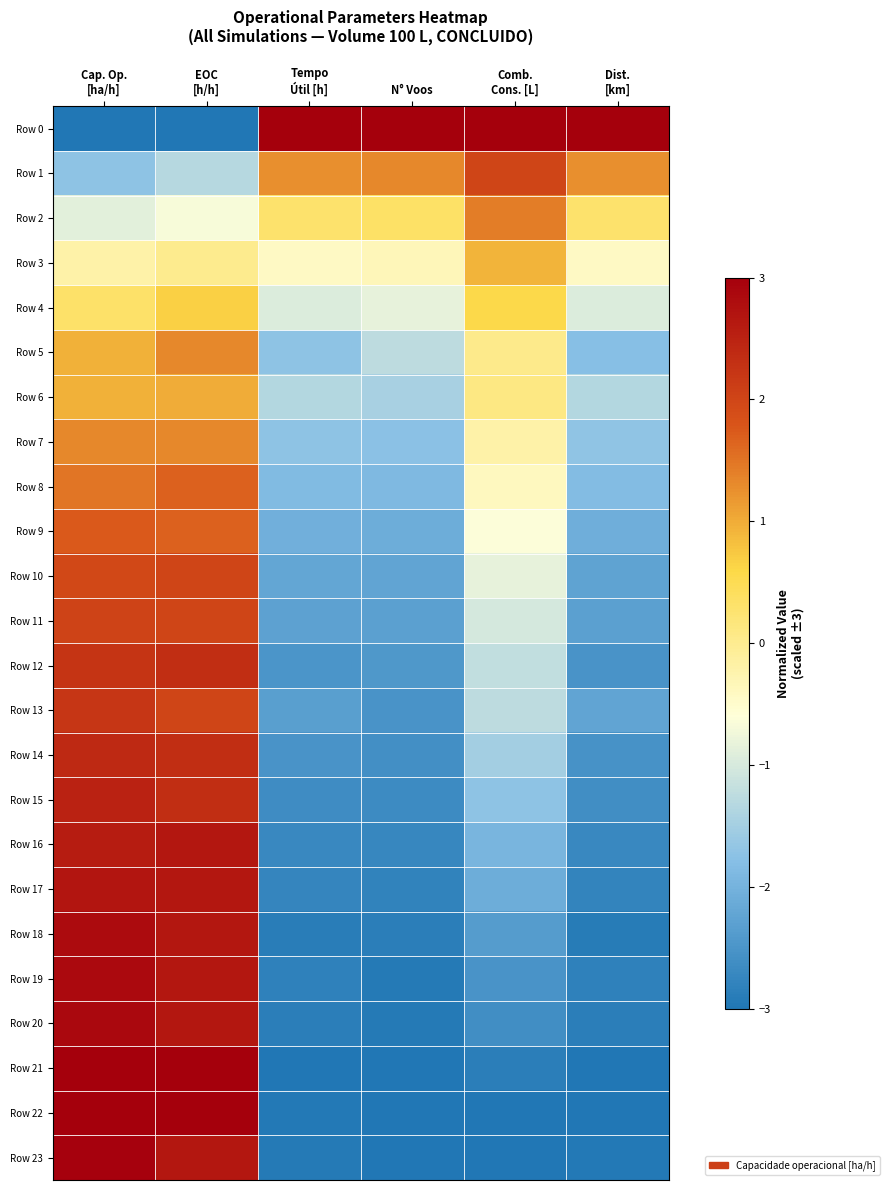

Reading left to right, extract all data points from this chart.

Row 0: Cap. Op.
[ha/h]=-3.0	EOC
[h/h]=-3.0	Tempo
Útil [h]=3.0	N° Voos=3.0	Comb.
Cons. [L]=3.0	Dist.
[km]=3.0
Row 1: Cap. Op.
[ha/h]=-1.7	EOC
[h/h]=-1.3	Tempo
Útil [h]=1.2	N° Voos=1.3	Comb.
Cons. [L]=2.0	Dist.
[km]=1.2
Row 2: Cap. Op.
[ha/h]=-0.9	EOC
[h/h]=-0.7	Tempo
Útil [h]=0.3	N° Voos=0.3	Comb.
Cons. [L]=1.4	Dist.
[km]=0.3
Row 3: Cap. Op.
[ha/h]=-0.2	EOC
[h/h]=0.0	Tempo
Útil [h]=-0.4	N° Voos=-0.3	Comb.
Cons. [L]=0.9	Dist.
[km]=-0.4
Row 4: Cap. Op.
[ha/h]=0.3	EOC
[h/h]=0.7	Tempo
Útil [h]=-0.9	N° Voos=-0.8	Comb.
Cons. [L]=0.6	Dist.
[km]=-1.0
Row 5: Cap. Op.
[ha/h]=0.9	EOC
[h/h]=1.3	Tempo
Útil [h]=-1.7	N° Voos=-1.3	Comb.
Cons. [L]=0.0	Dist.
[km]=-1.8
Row 6: Cap. Op.
[ha/h]=1.0	EOC
[h/h]=1.0	Tempo
Útil [h]=-1.3	N° Voos=-1.5	Comb.
Cons. [L]=0.1	Dist.
[km]=-1.3
Row 7: Cap. Op.
[ha/h]=1.3	EOC
[h/h]=1.3	Tempo
Útil [h]=-1.7	N° Voos=-1.7	Comb.
Cons. [L]=-0.2	Dist.
[km]=-1.7
Row 8: Cap. Op.
[ha/h]=1.5	EOC
[h/h]=1.7	Tempo
Útil [h]=-1.9	N° Voos=-1.9	Comb.
Cons. [L]=-0.4	Dist.
[km]=-1.8
Row 9: Cap. Op.
[ha/h]=1.7	EOC
[h/h]=1.7	Tempo
Útil [h]=-2.1	N° Voos=-2.1	Comb.
Cons. [L]=-0.6	Dist.
[km]=-2.1
Row 10: Cap. Op.
[ha/h]=1.9	EOC
[h/h]=2.0	Tempo
Útil [h]=-2.2	N° Voos=-2.2	Comb.
Cons. [L]=-0.8	Dist.
[km]=-2.3
Row 11: Cap. Op.
[ha/h]=2.0	EOC
[h/h]=2.0	Tempo
Útil [h]=-2.3	N° Voos=-2.3	Comb.
Cons. [L]=-1.0	Dist.
[km]=-2.3
Row 12: Cap. Op.
[ha/h]=2.2	EOC
[h/h]=2.3	Tempo
Útil [h]=-2.5	N° Voos=-2.4	Comb.
Cons. [L]=-1.2	Dist.
[km]=-2.5
Row 13: Cap. Op.
[ha/h]=2.2	EOC
[h/h]=2.0	Tempo
Útil [h]=-2.3	N° Voos=-2.5	Comb.
Cons. [L]=-1.3	Dist.
[km]=-2.2
Row 14: Cap. Op.
[ha/h]=2.4	EOC
[h/h]=2.3	Tempo
Útil [h]=-2.5	N° Voos=-2.6	Comb.
Cons. [L]=-1.5	Dist.
[km]=-2.5
Row 15: Cap. Op.
[ha/h]=2.5	EOC
[h/h]=2.3	Tempo
Útil [h]=-2.6	N° Voos=-2.7	Comb.
Cons. [L]=-1.7	Dist.
[km]=-2.6
Row 16: Cap. Op.
[ha/h]=2.6	EOC
[h/h]=2.7	Tempo
Útil [h]=-2.7	N° Voos=-2.7	Comb.
Cons. [L]=-2.0	Dist.
[km]=-2.7
Row 17: Cap. Op.
[ha/h]=2.7	EOC
[h/h]=2.7	Tempo
Útil [h]=-2.8	N° Voos=-2.8	Comb.
Cons. [L]=-2.1	Dist.
[km]=-2.8
Row 18: Cap. Op.
[ha/h]=2.8	EOC
[h/h]=2.7	Tempo
Útil [h]=-2.9	N° Voos=-2.9	Comb.
Cons. [L]=-2.4	Dist.
[km]=-2.9
Row 19: Cap. Op.
[ha/h]=2.9	EOC
[h/h]=2.7	Tempo
Útil [h]=-2.8	N° Voos=-2.9	Comb.
Cons. [L]=-2.5	Dist.
[km]=-2.8
Row 20: Cap. Op.
[ha/h]=2.9	EOC
[h/h]=2.7	Tempo
Útil [h]=-2.9	N° Voos=-2.9	Comb.
Cons. [L]=-2.6	Dist.
[km]=-2.9
Row 21: Cap. Op.
[ha/h]=3.0	EOC
[h/h]=3.0	Tempo
Útil [h]=-3.0	N° Voos=-3.0	Comb.
Cons. [L]=-2.9	Dist.
[km]=-3.0
Row 22: Cap. Op.
[ha/h]=3.0	EOC
[h/h]=3.0	Tempo
Útil [h]=-3.0	N° Voos=-3.0	Comb.
Cons. [L]=-3.0	Dist.
[km]=-3.0
Row 23: Cap. Op.
[ha/h]=3.0	EOC
[h/h]=2.7	Tempo
Útil [h]=-2.9	N° Voos=-3.0	Comb.
Cons. [L]=-3.0	Dist.
[km]=-3.0